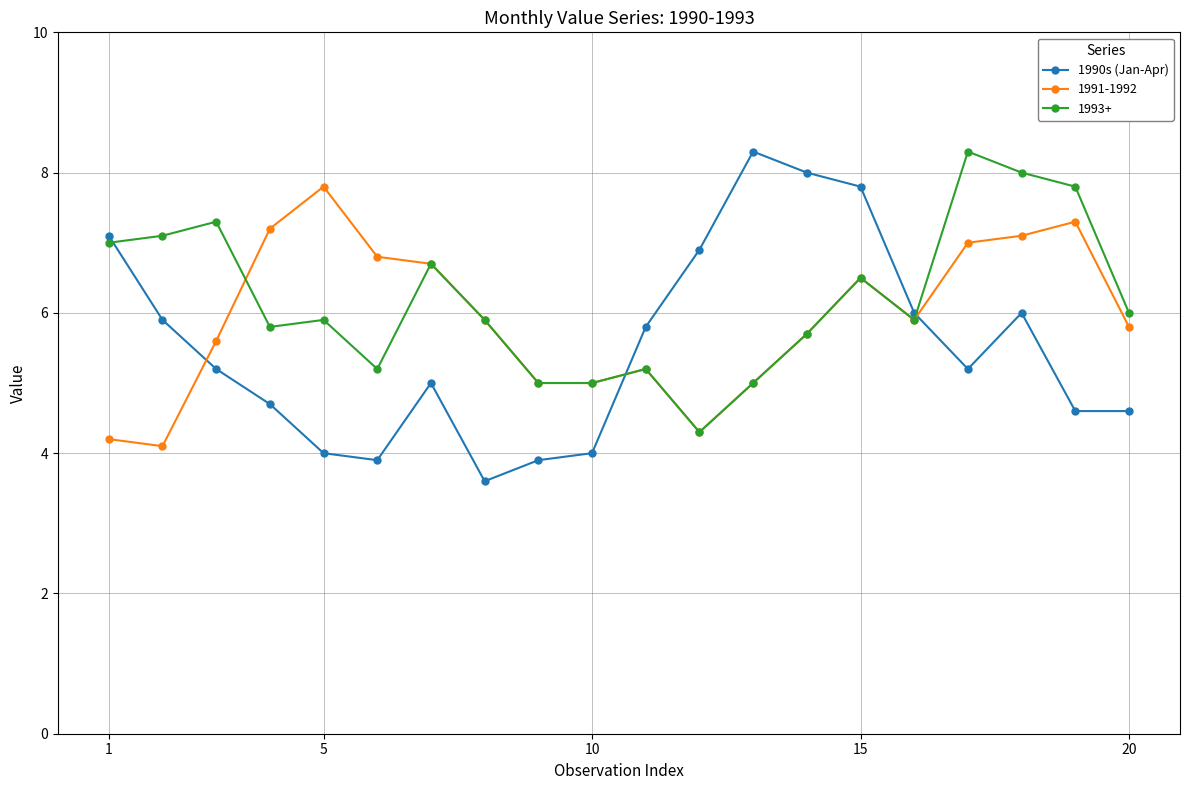

True or false: 1993+ has more than 1 points higher than both neighbors.

True